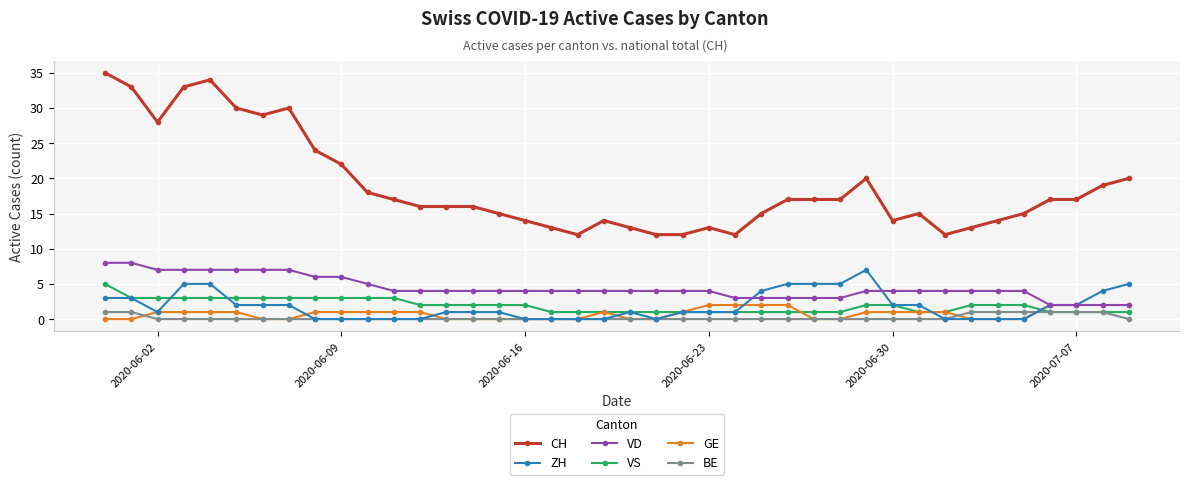

True or false: BE and VD cross at least once.

False